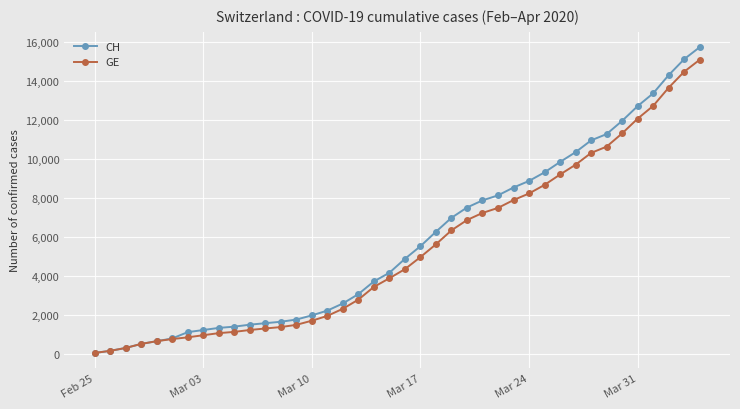

What is the minimum value shown in the chart?

72